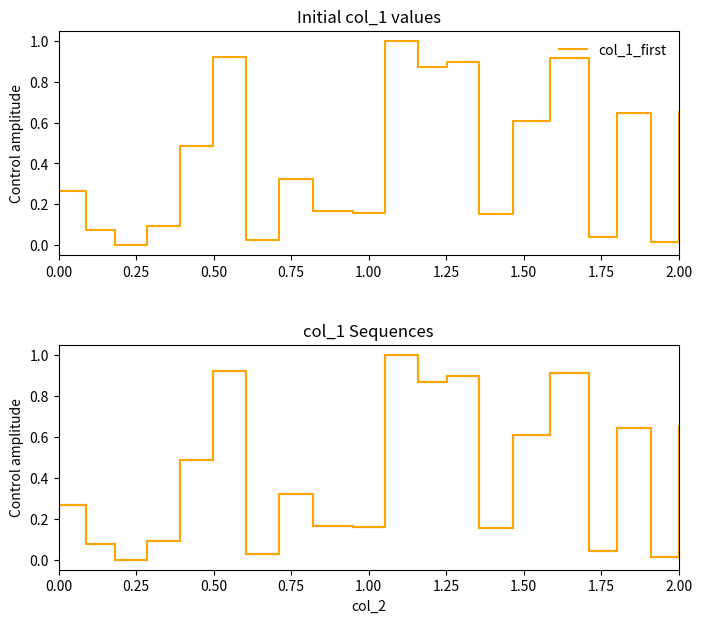

Between 1.00 and 2.00, which series saw the biggest shift?

col_1_first